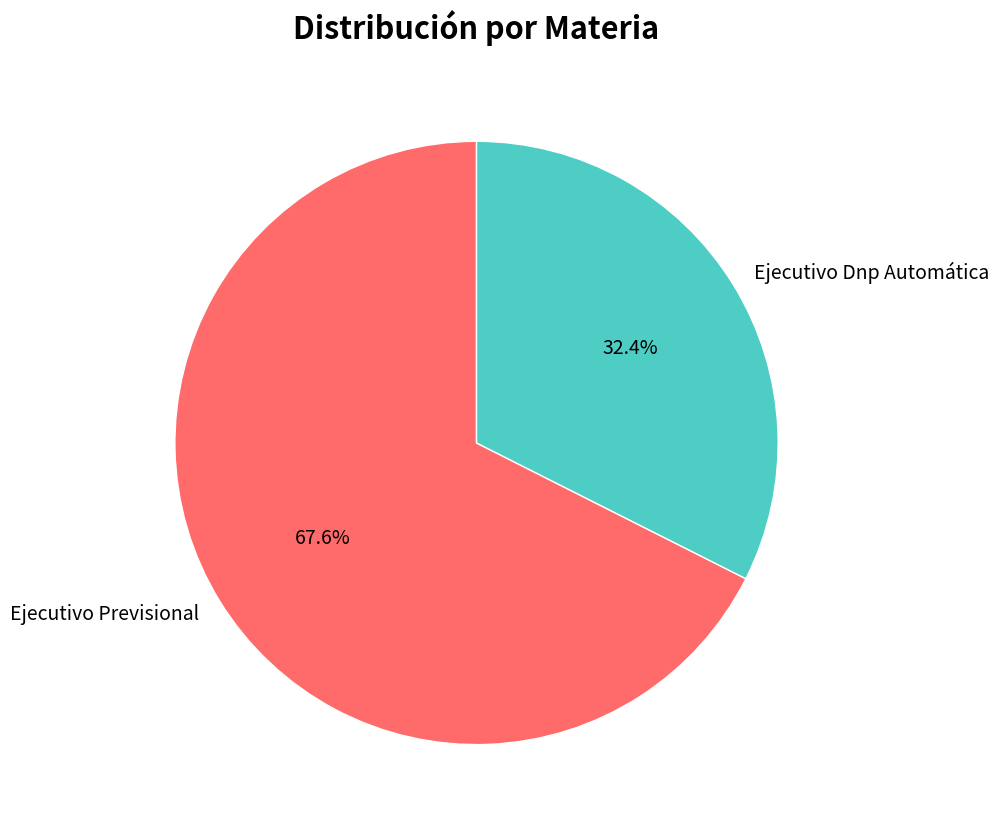

To the nearest percent, what is the difference between the largest and smallest slice percentages?

35%